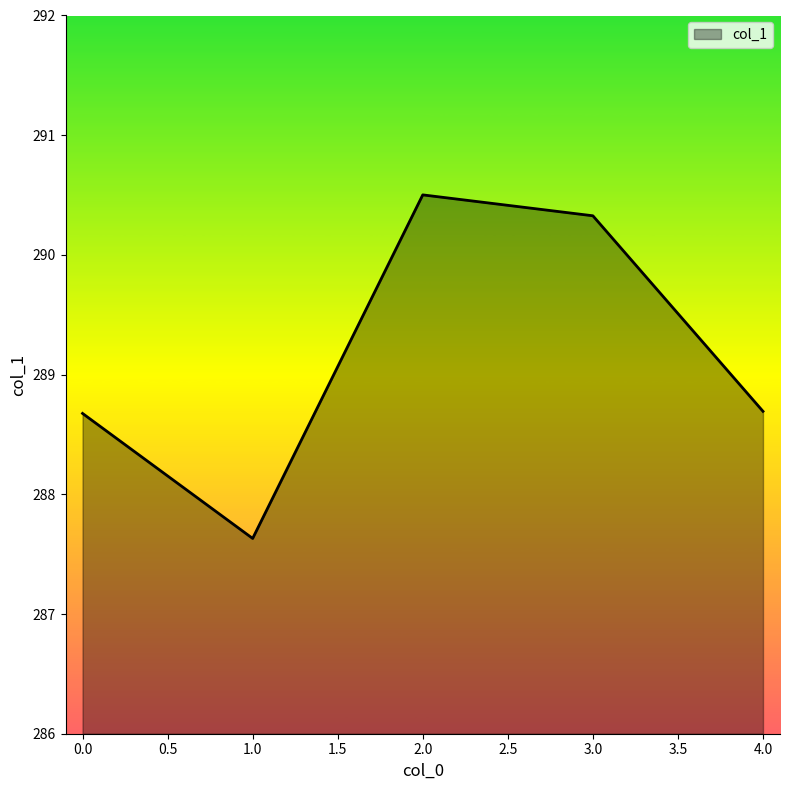

True or false: the data shows 288.7 at 0.0.

True